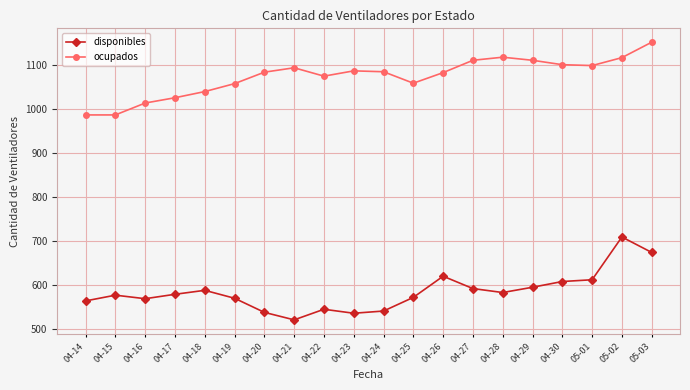

How many data points does each series have?

20